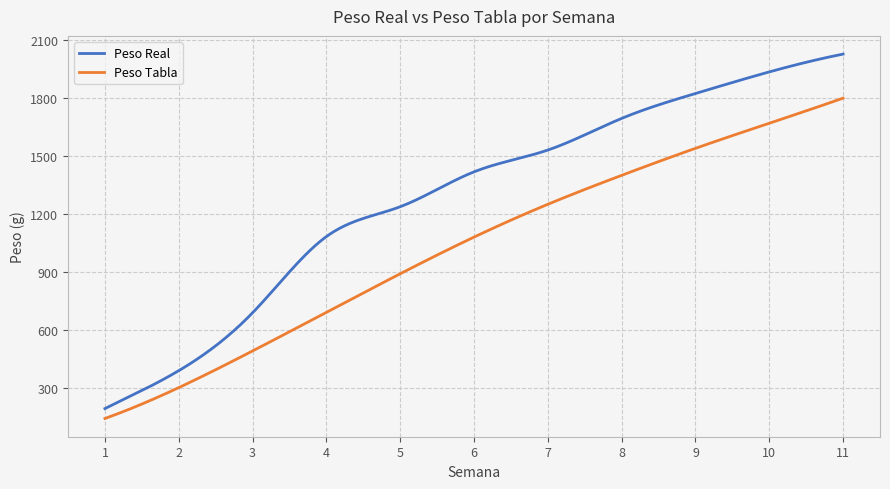

Which series has the largest range (max minus min)?

Peso Real